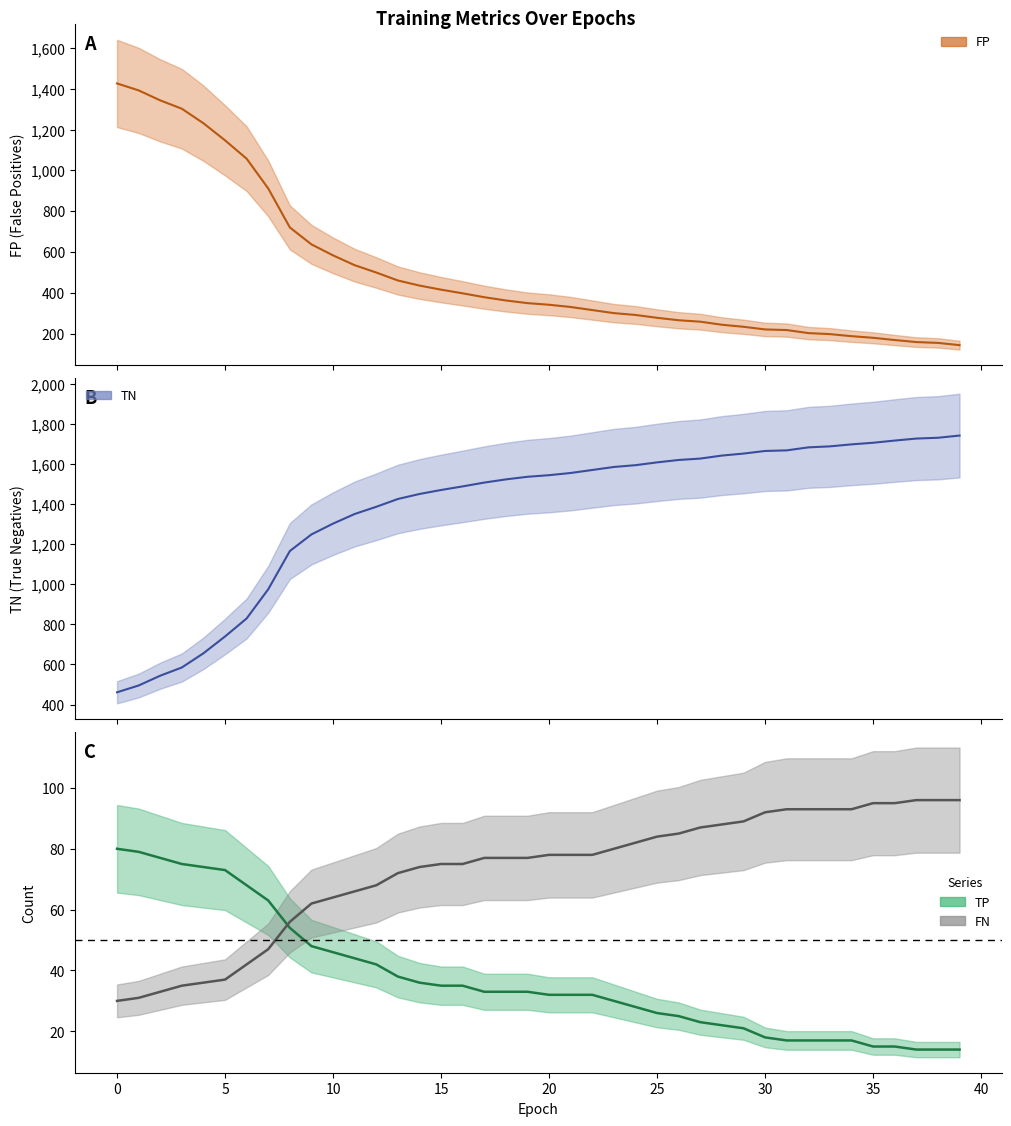

The FN series shows 88 at 28. True or false?

True